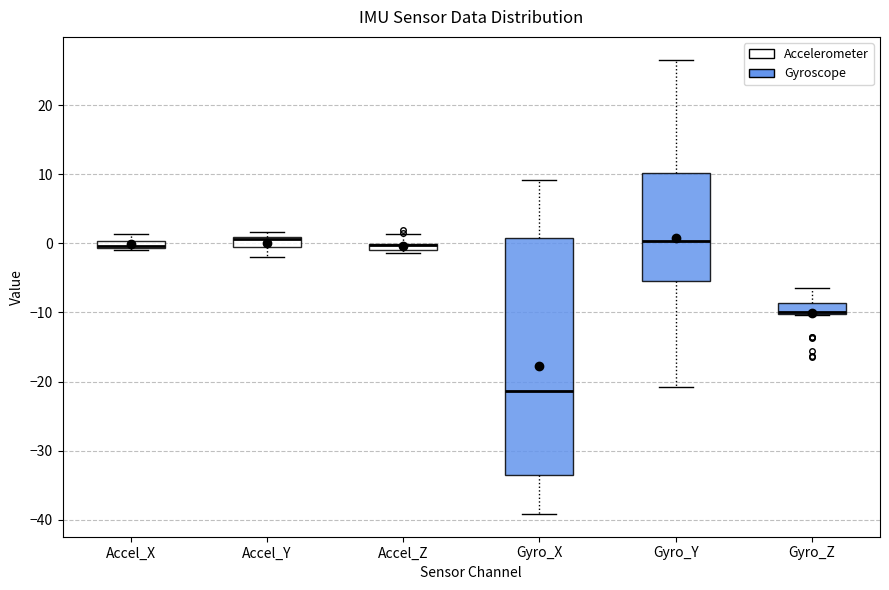

Comparing the boxes themselves (not the whiskers), which one is the tallest?

Gyro_X